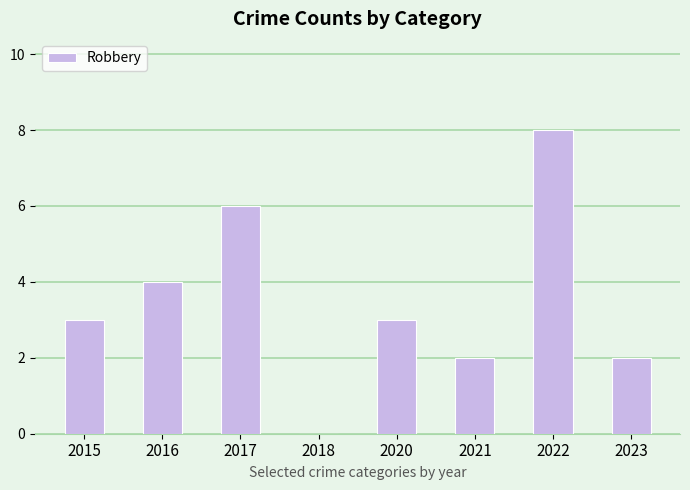

What is the sum of the values at 2016 and 2022?

12